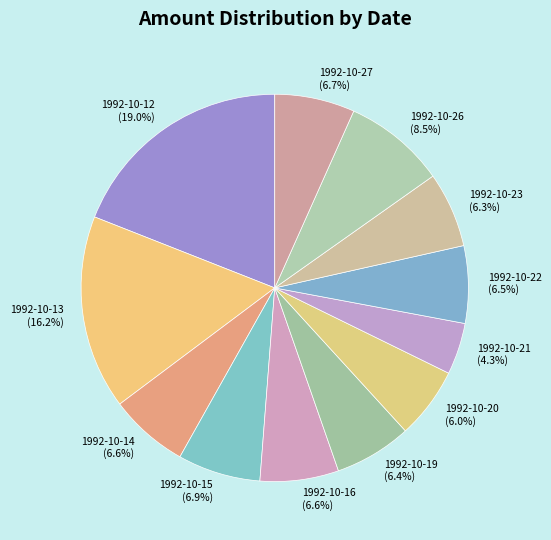

What is the ratio of the value at 1992-10-13 to the value at 1992-10-12?

0.9